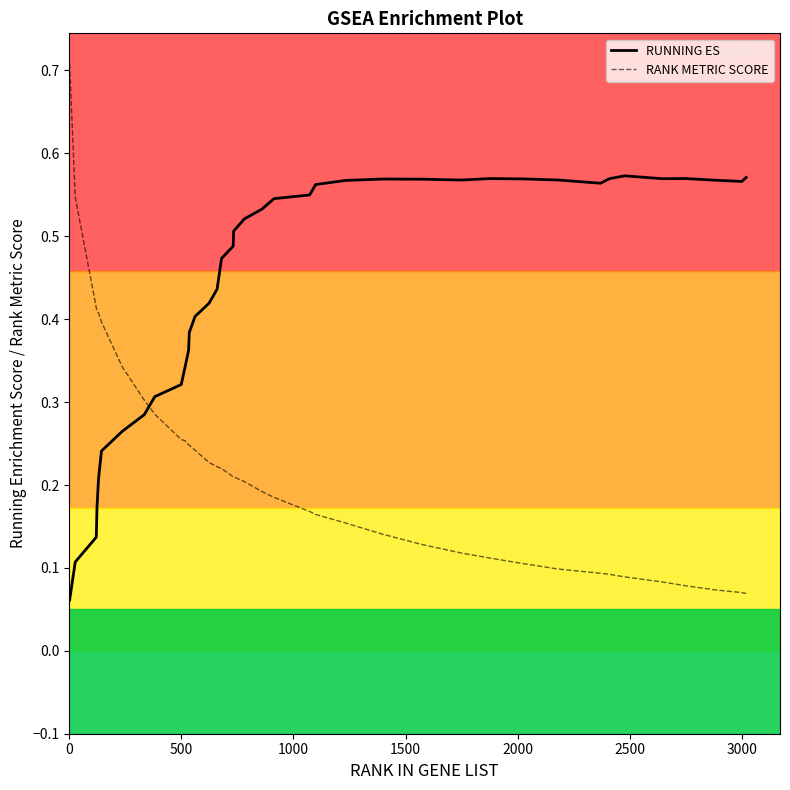

True or false: RUNNING ES and RANK METRIC SCORE cross at least once.

True